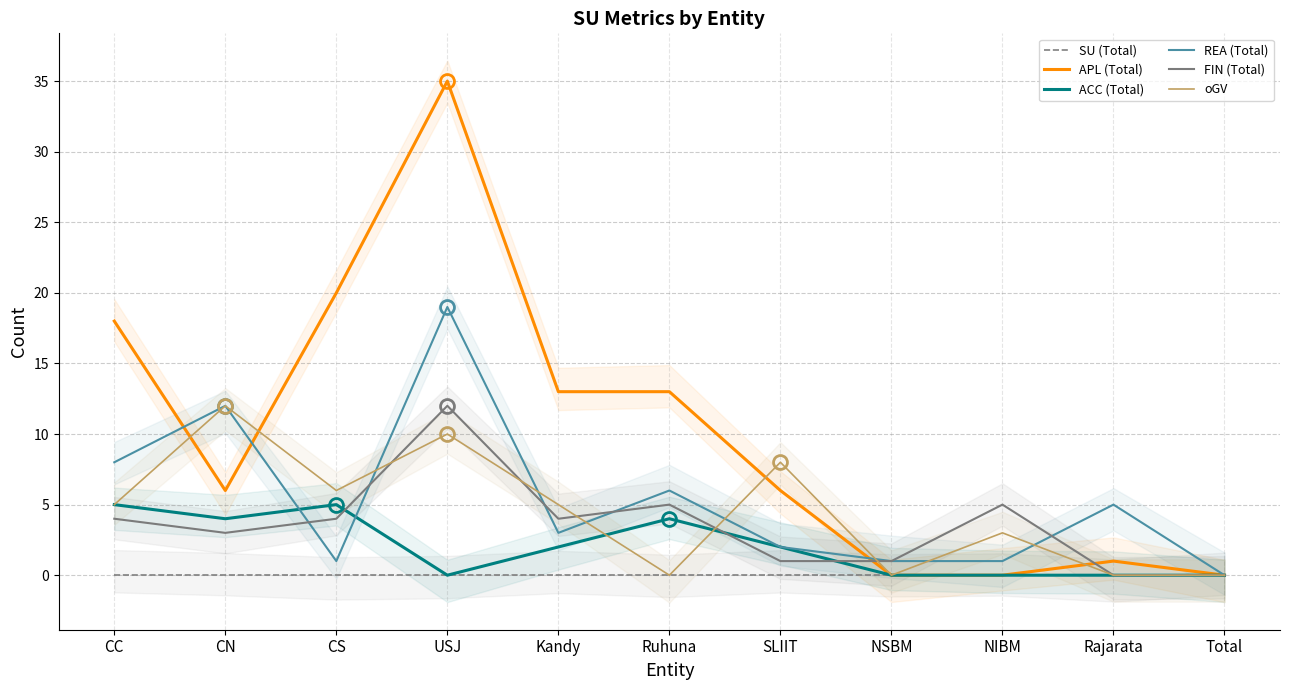

At which category does REA (Total) reach its first local peak?

CN